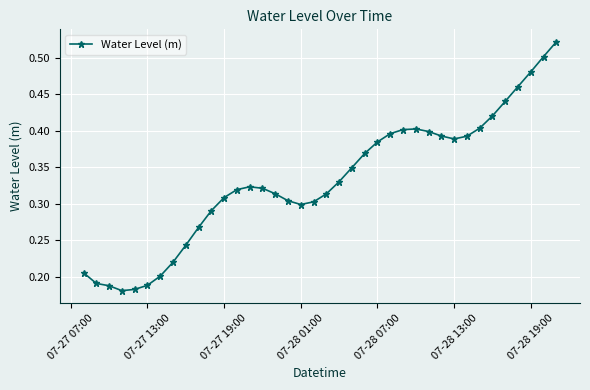

What is the sum of all values?

12.6